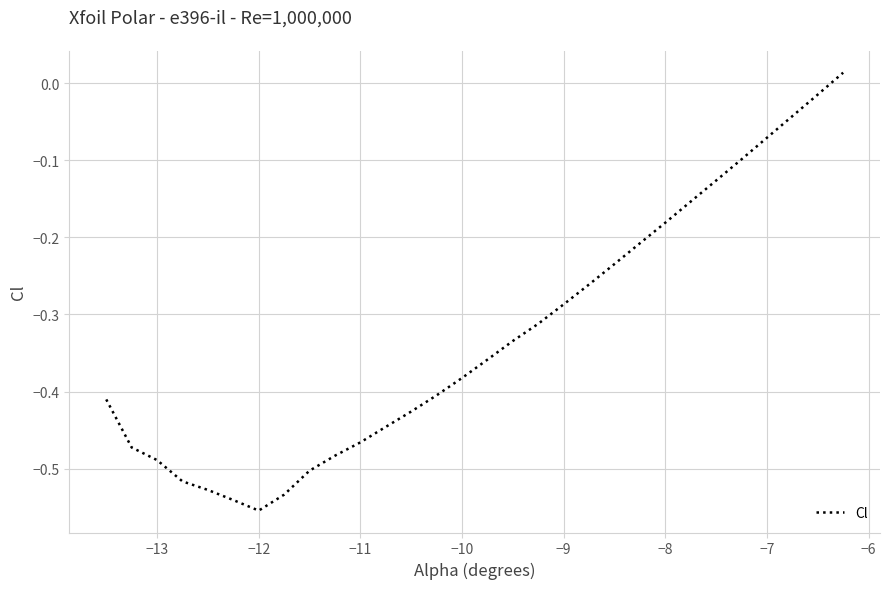

What is the difference between the maximum and minimum values?

0.6